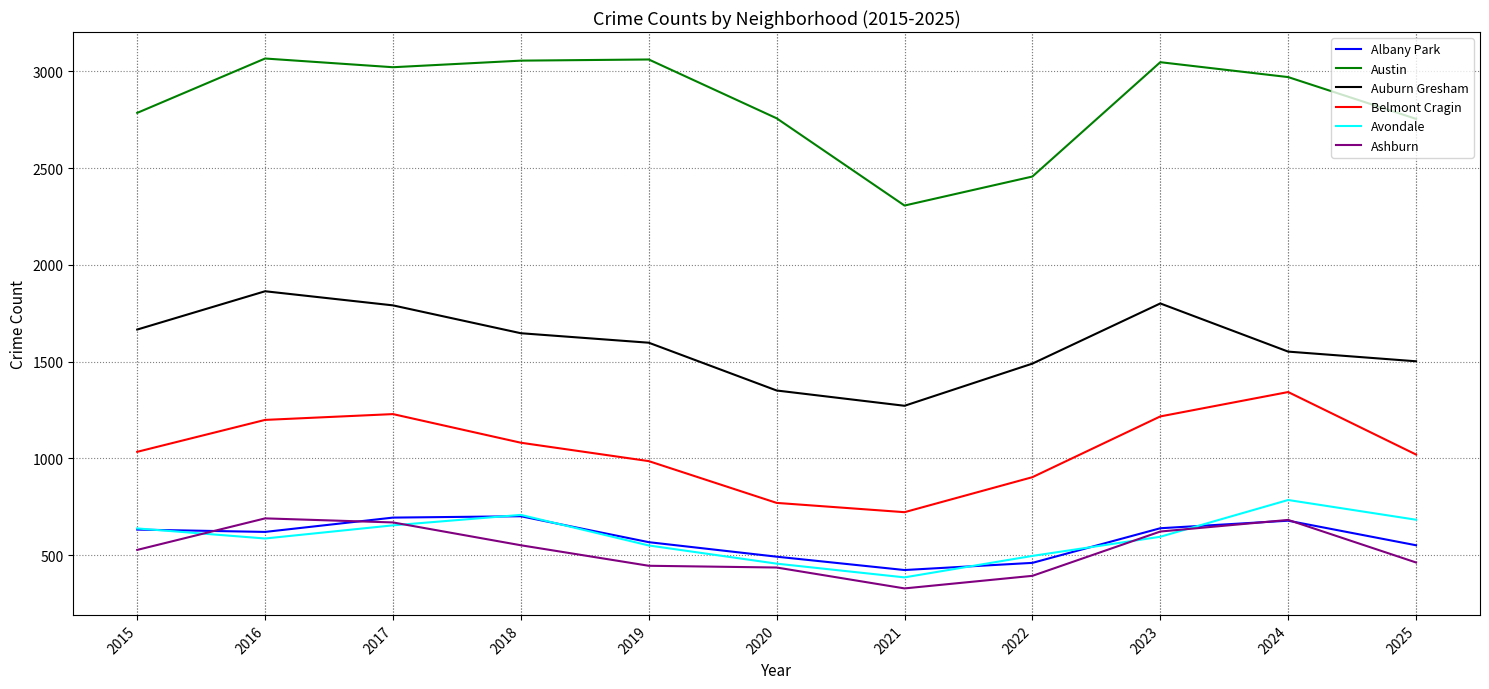

Is it true that Albany Park equals 620 at 2016?

True